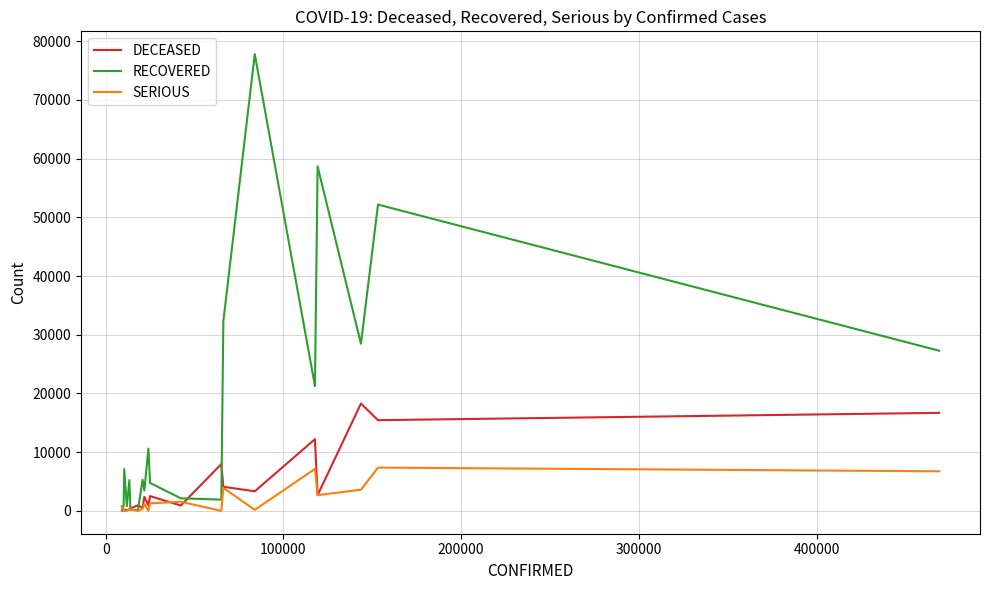

List the series in order of their overall mean, lowest first.

SERIOUS, DECEASED, RECOVERED